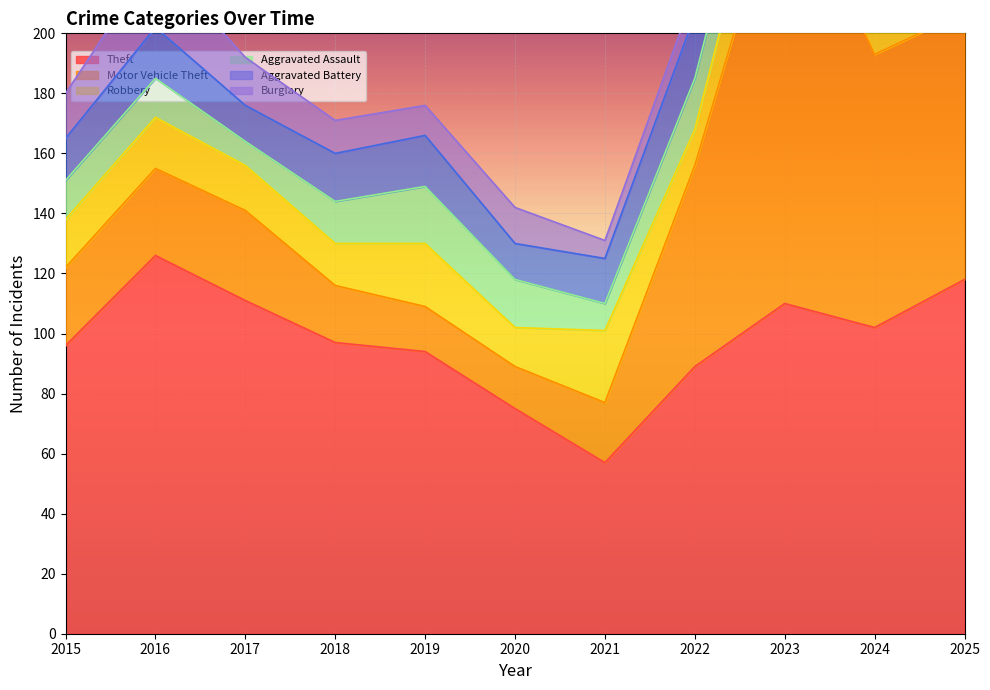

What is the value of the Aggravated Battery point at the 10th from the left?

19